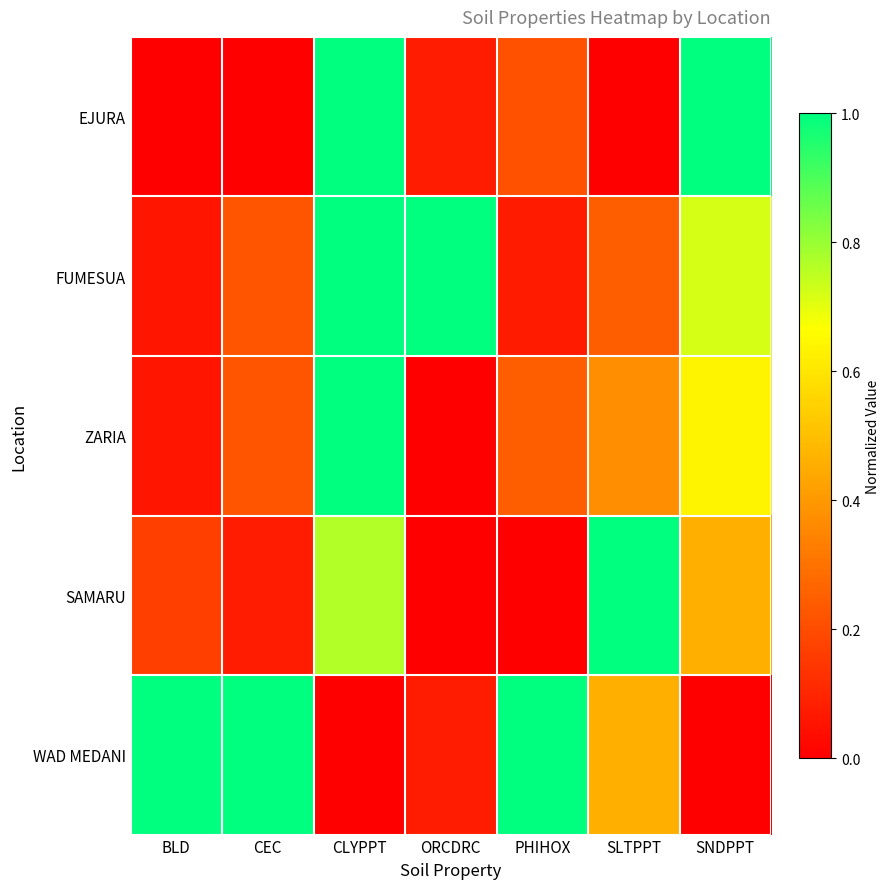

Which has a higher value, SLTPPT or BLD?

SLTPPT